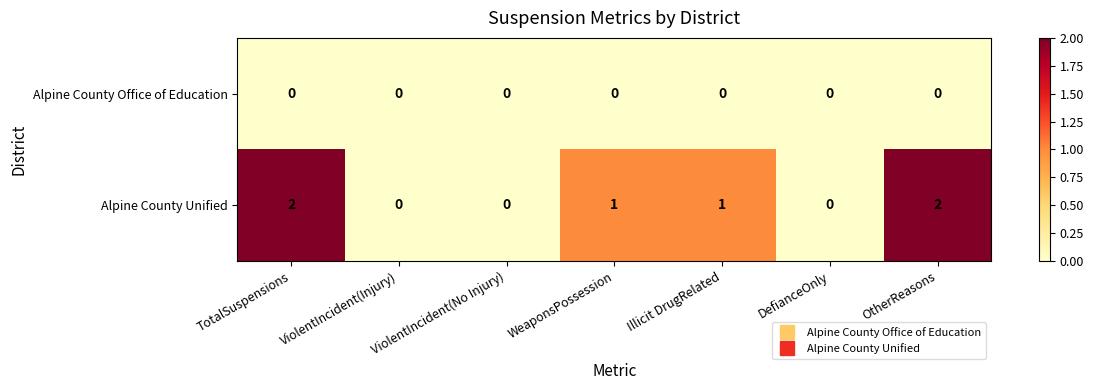

Rank the series by their maximum value, from highest to lowest.

Alpine County Unified, Alpine County Office of Education